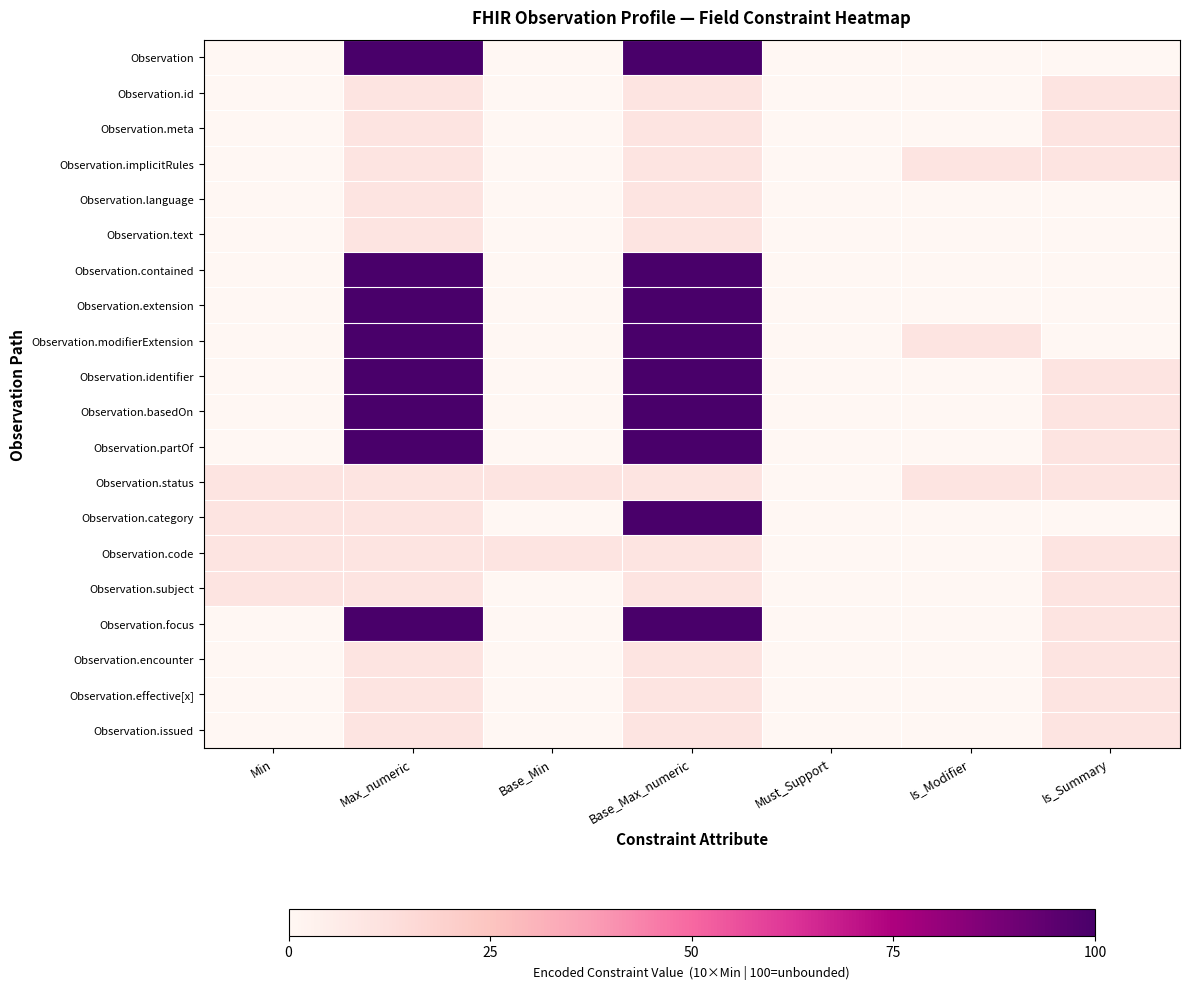

Which label corresponds to the smallest value in the chart?

Min